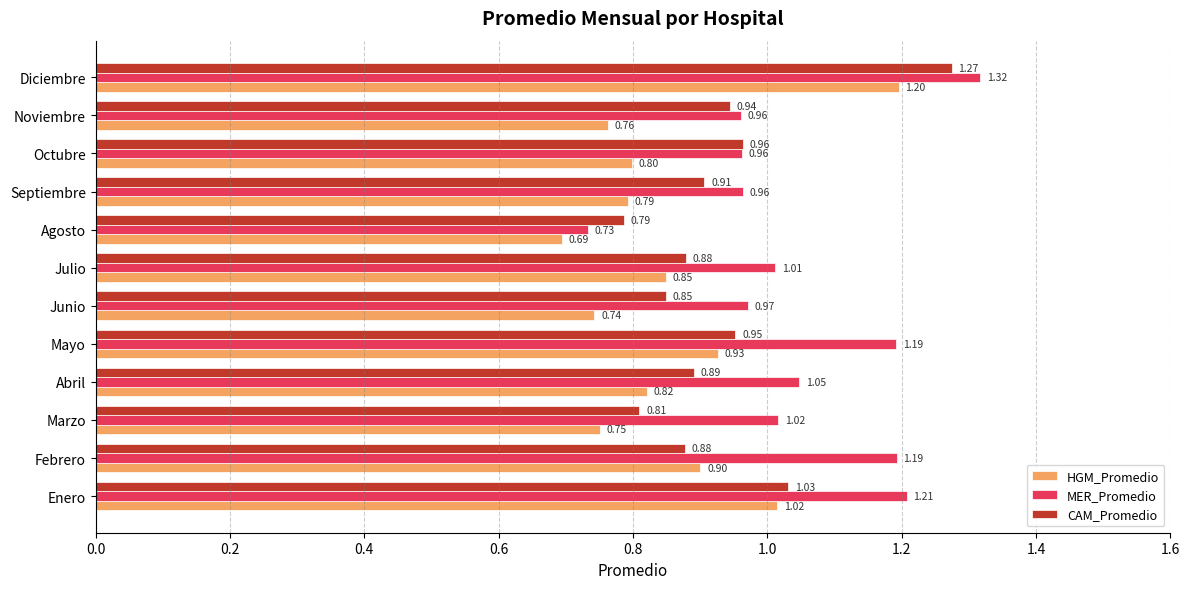

What is the sum of the HGM_Promedio values at Mayo and Febrero?

1.8